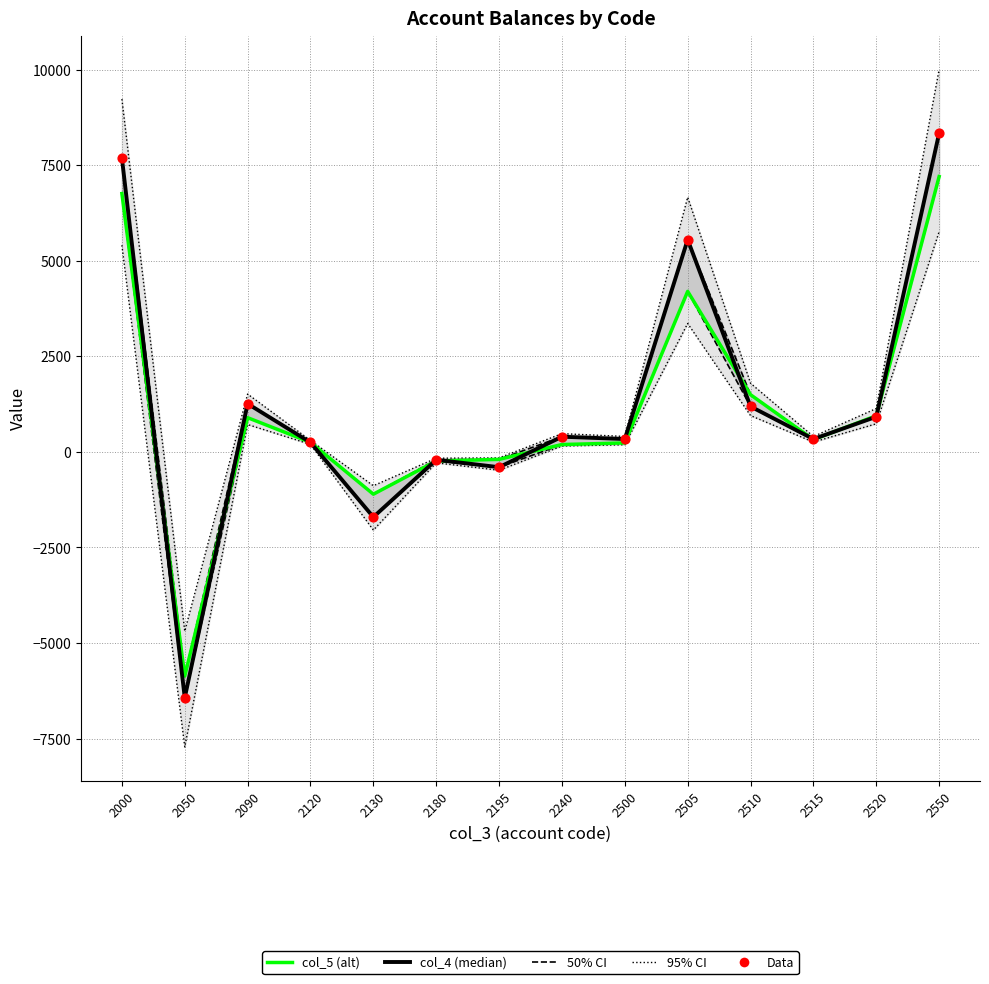

Which series has the largest Y range (max minus min)?

col_4 (median)